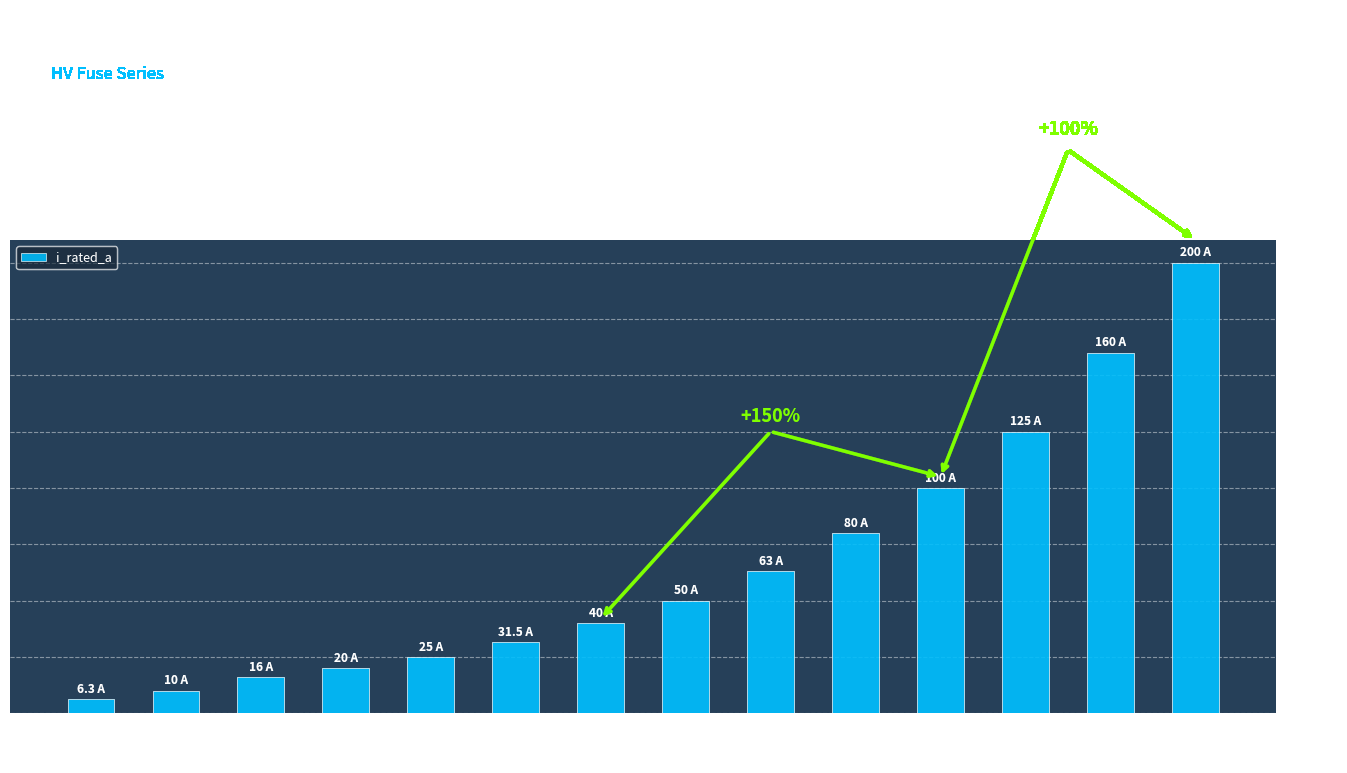

True or false: the data shows 32.7 at HV 160A.

False